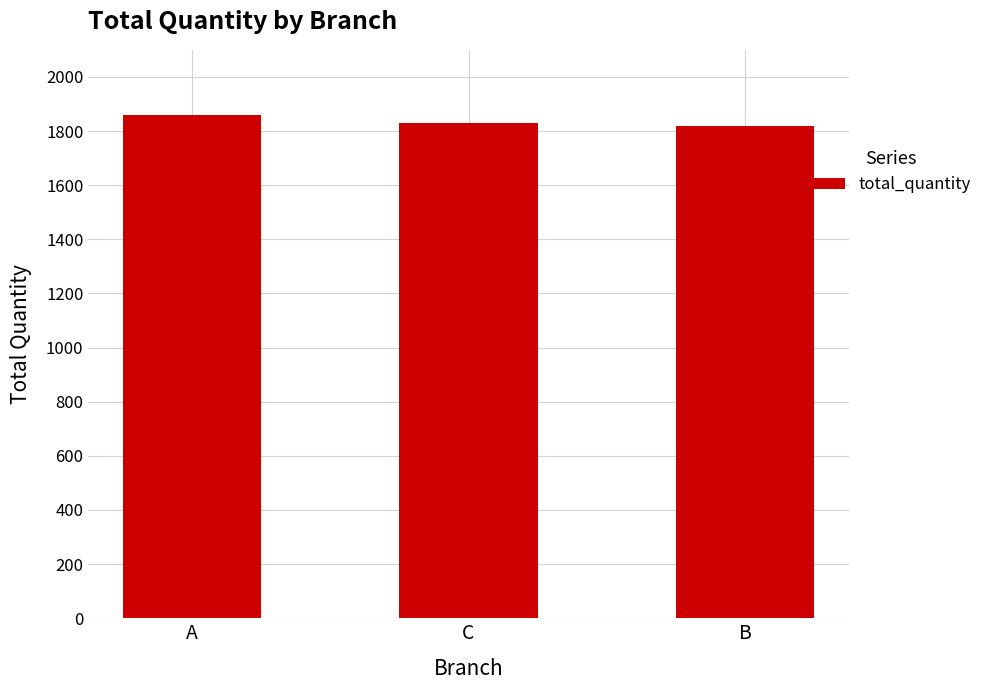

True or false: the data shows 1102 at B.

False